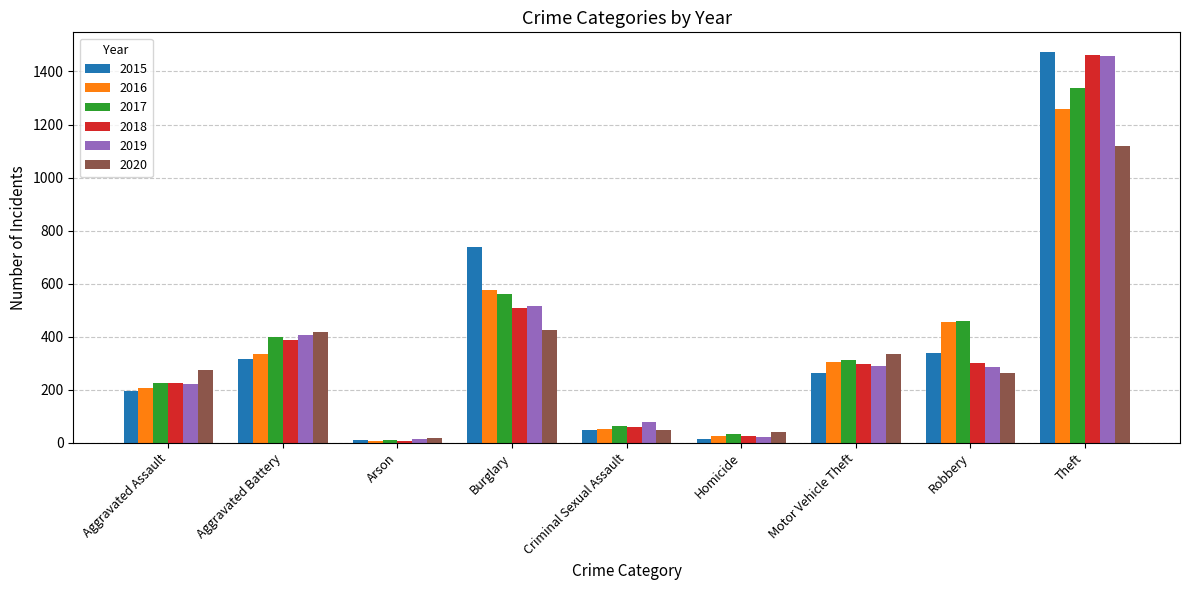

Which series has the widest spread of values?

2015